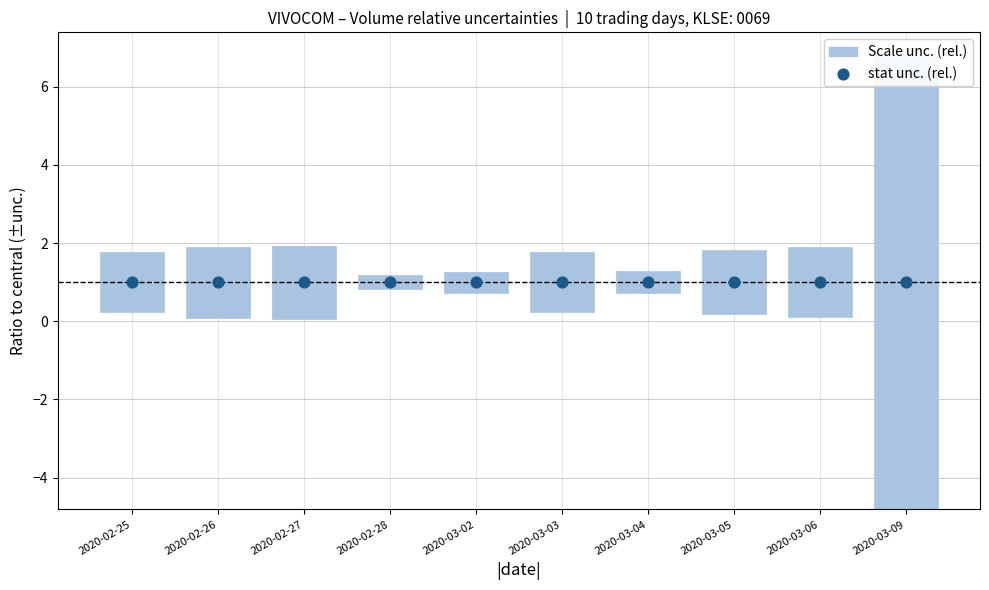

Which series has the widest spread of Y values?

Scale unc. (rel.)